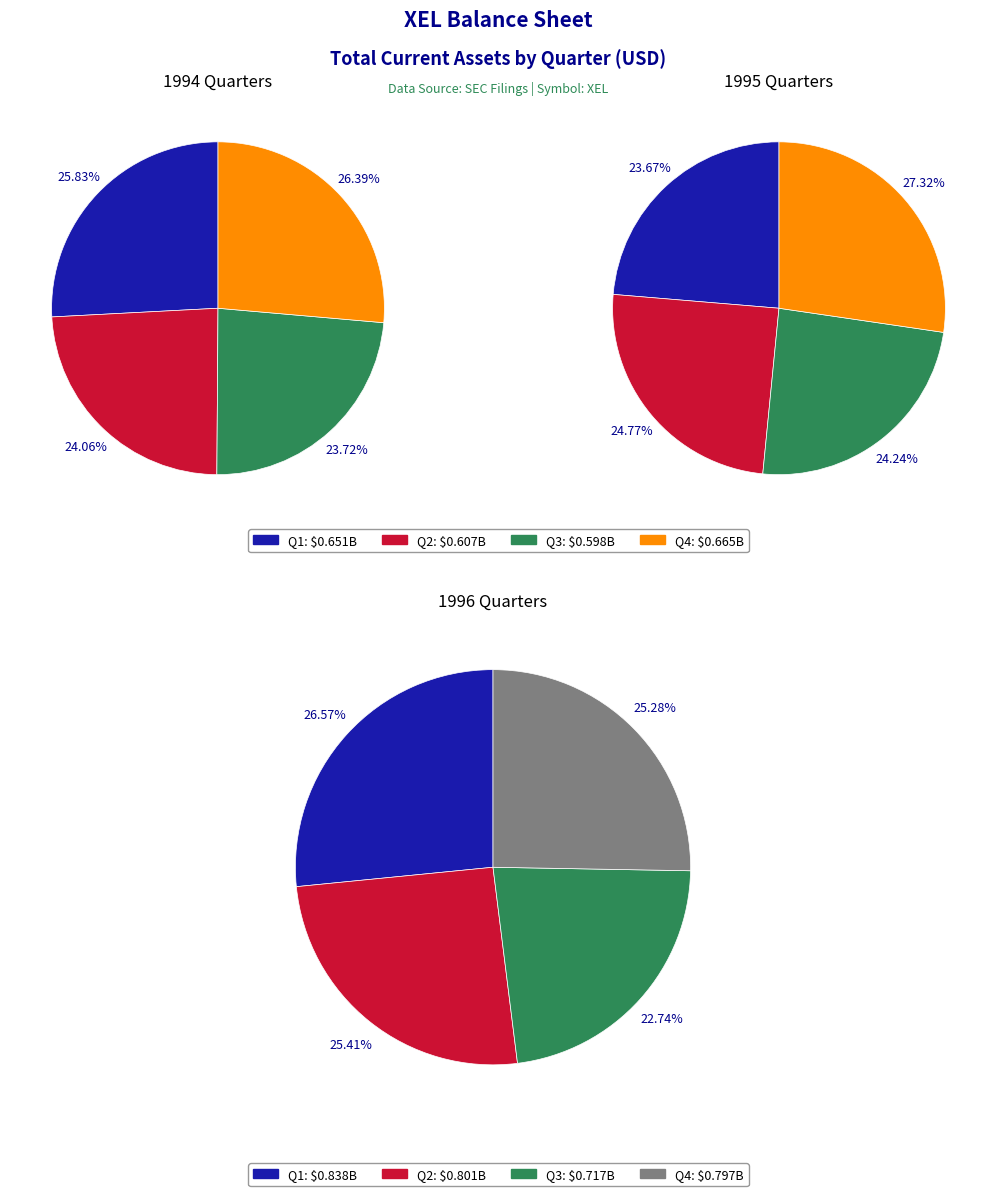

Which category has the biggest portion of the pie?

1996-Q1